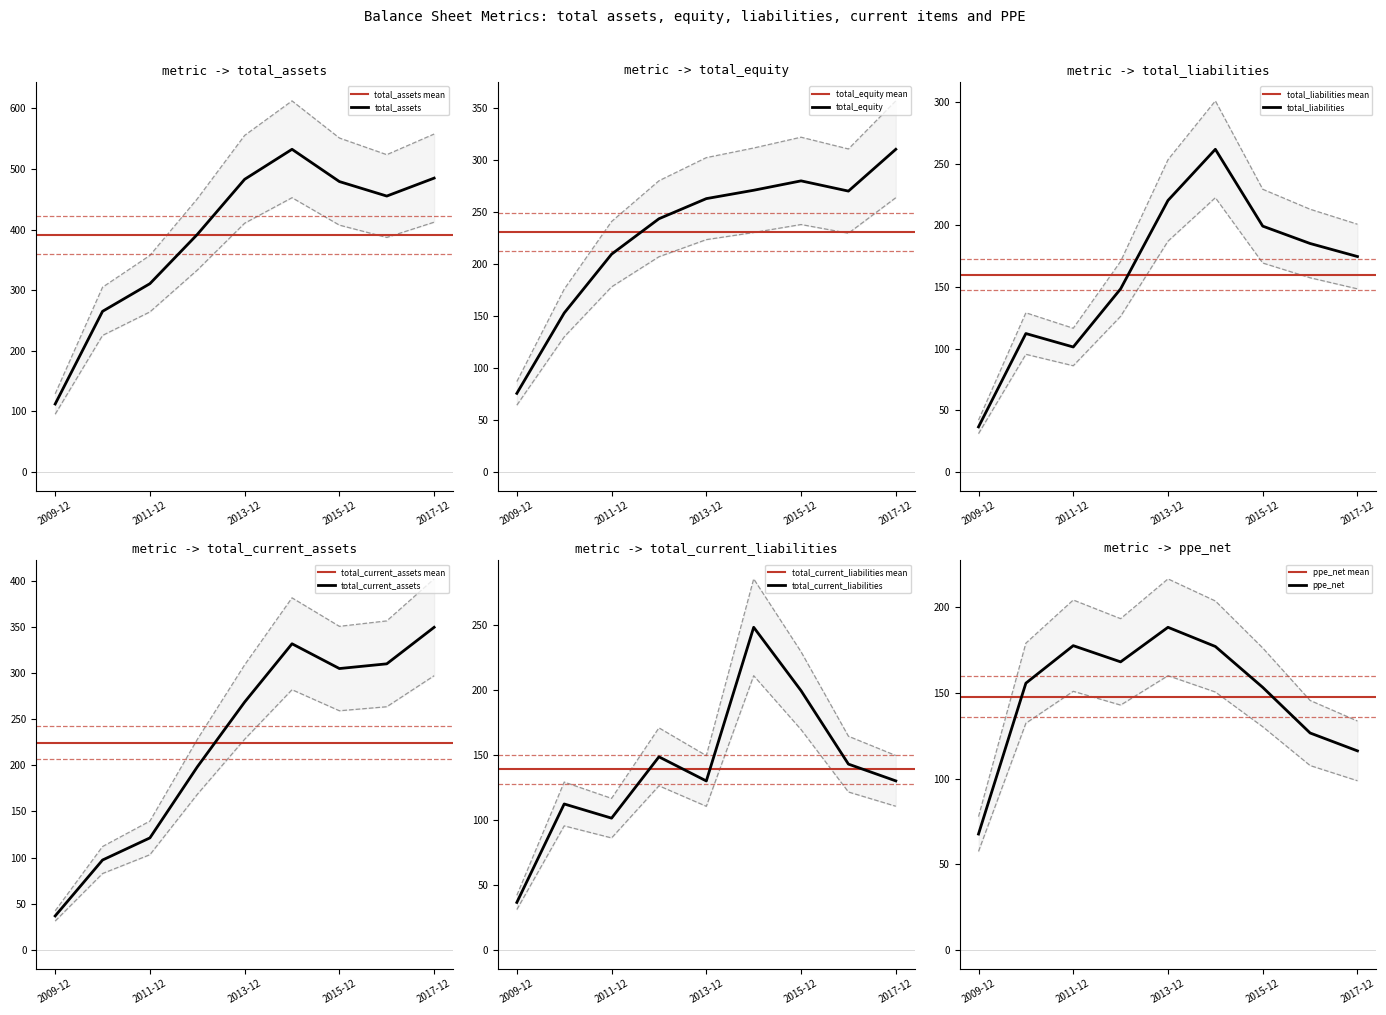

At how many categories does at least one series exceed 73?

9